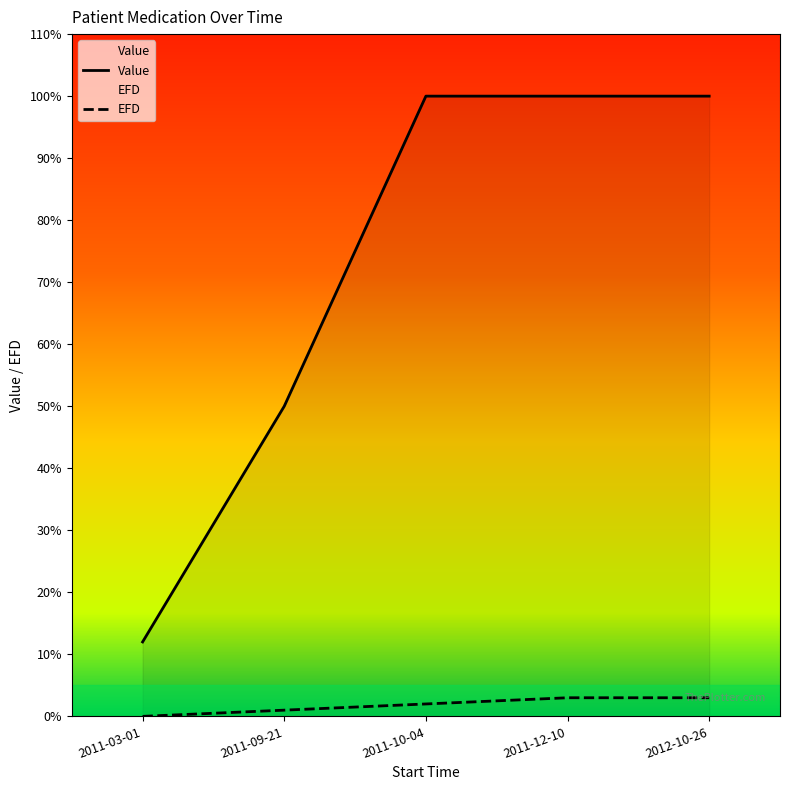

True or false: Value and EFD cross at least once.

False